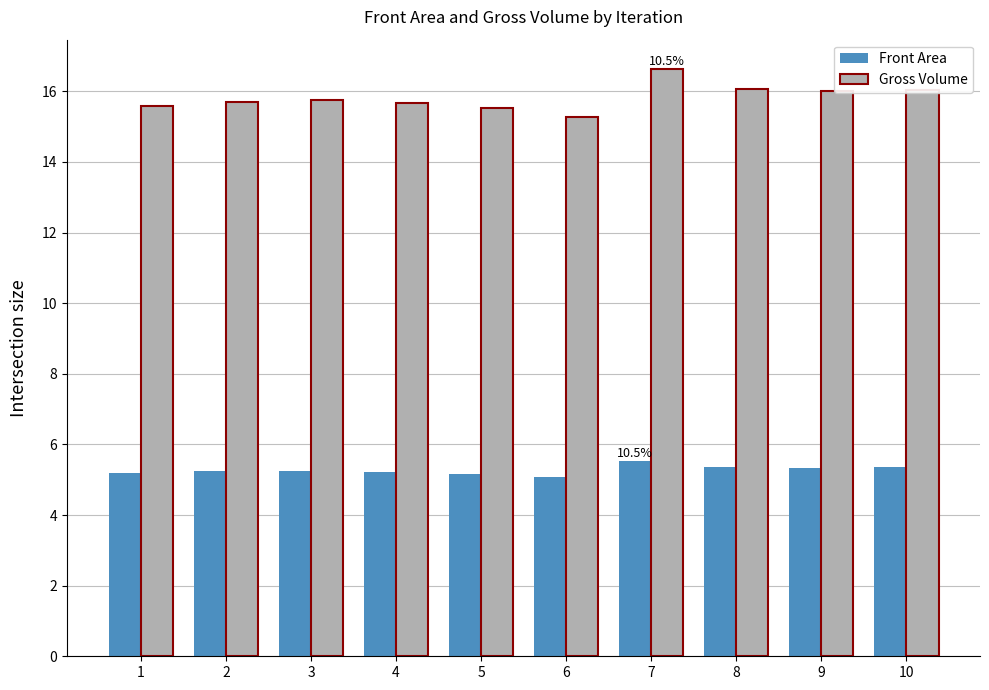

At 2, list the series in order from smallest to largest.

Front Area, Gross Volume